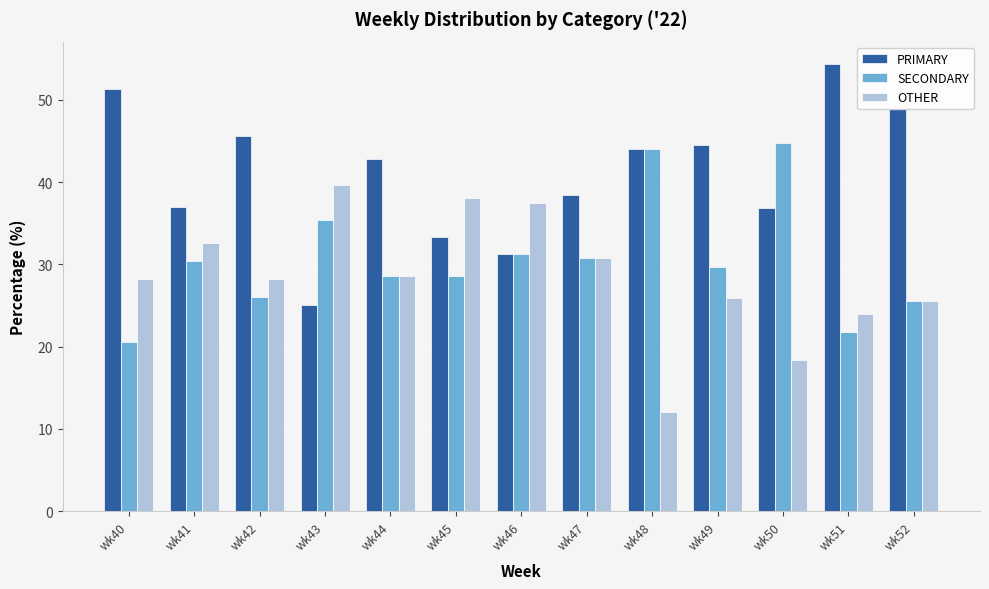

What is the smallest value displayed?

12.0